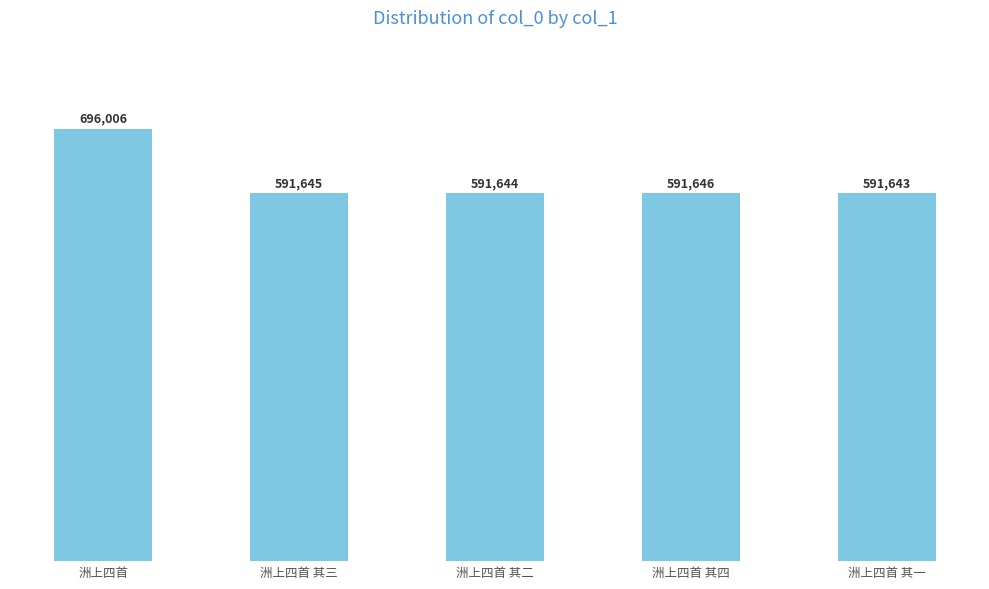

At which category does the chart reach its minimum across all series?

洲上四首 其一